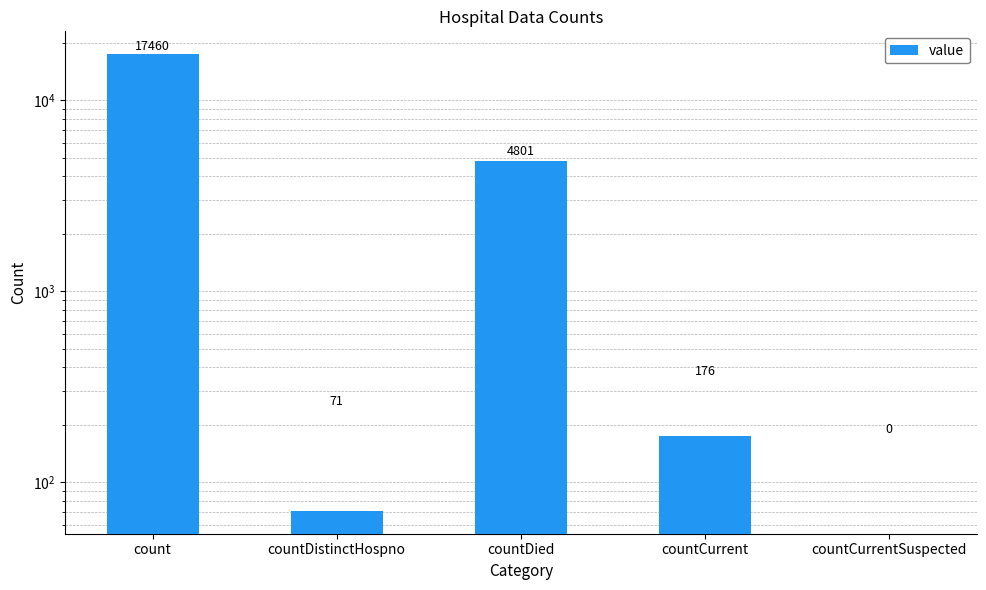

What position from the right is count?

5